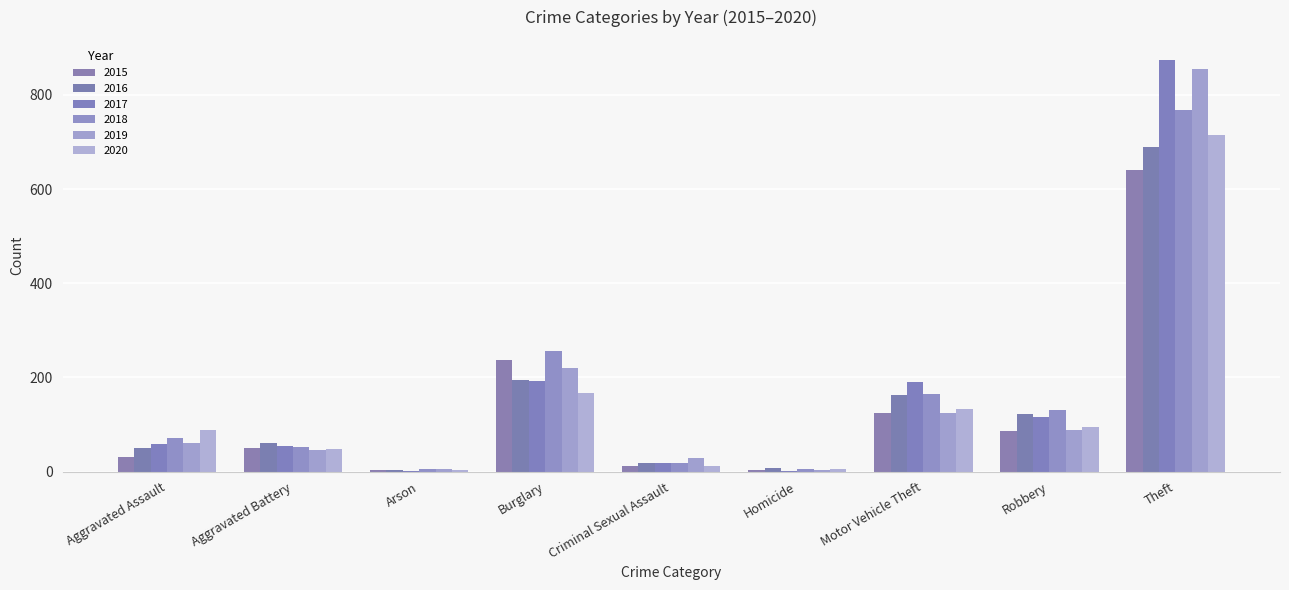

Count the number of categories in the chart.

9